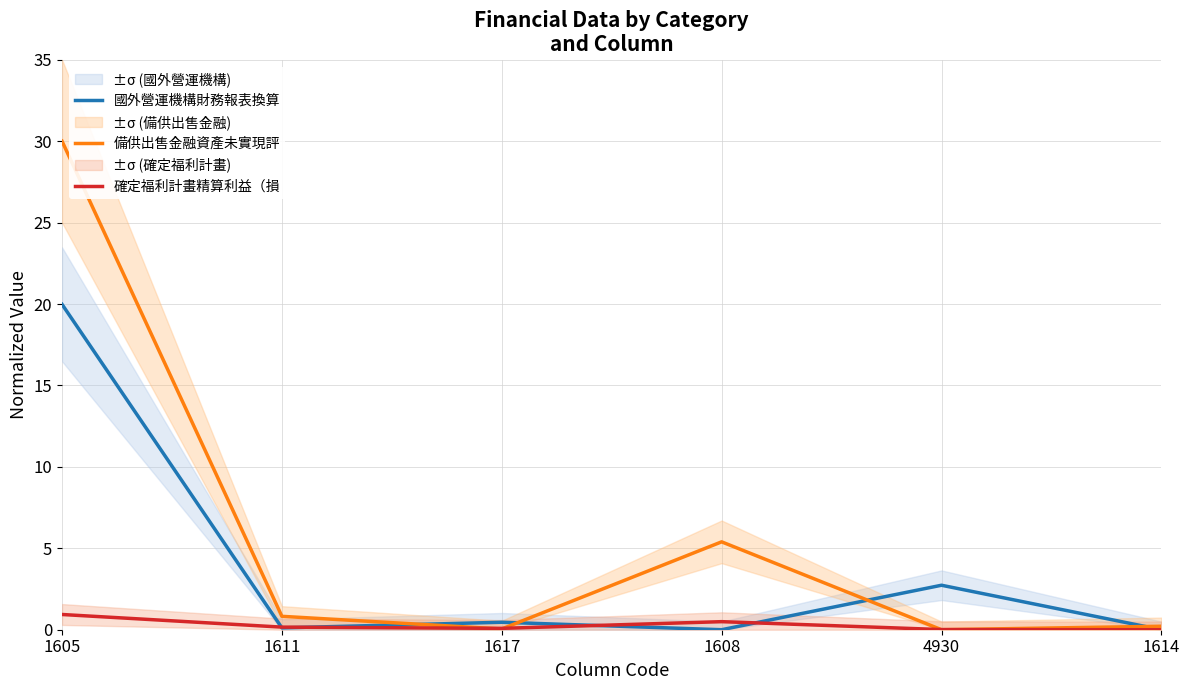

Reading right to left, extract all data points from this chart.

國外營運機構財務報表換算: 0.0	2.7	0.0	0.5	0.1	20.0
備供出售金融資產未實現評: 0.2	0.0	5.4	0.0	0.8	30.0
確定福利計畫精算利益（損: 0.0	0.0	0.5	0.1	0.2	0.9